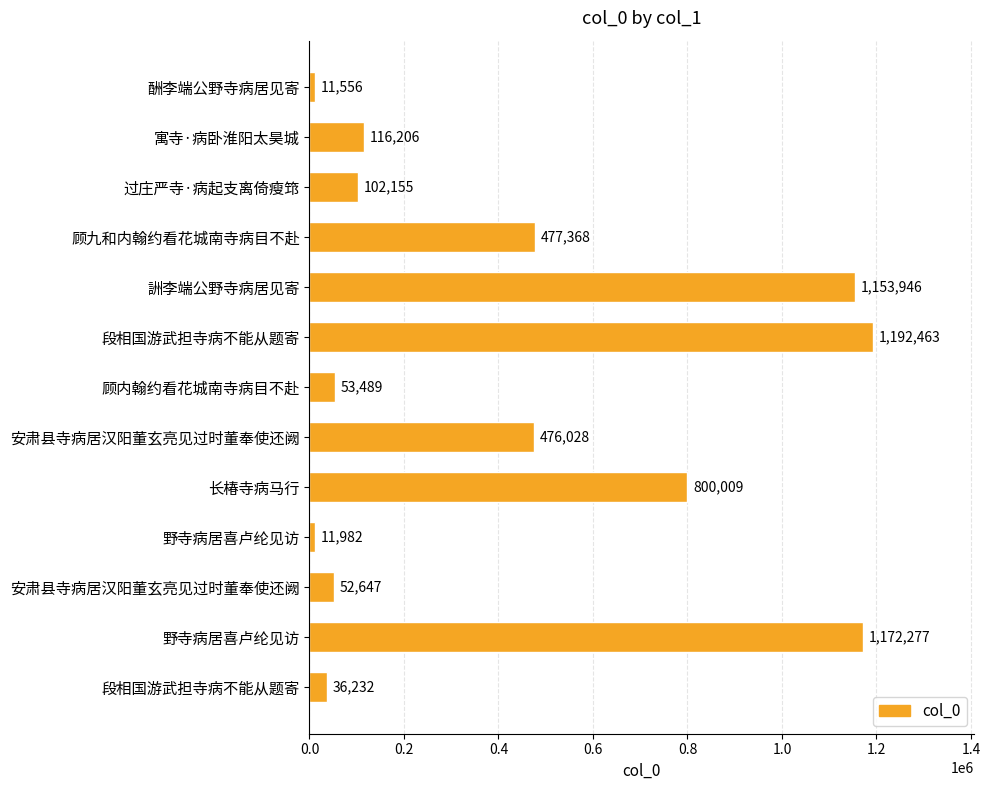

How many data points are less than 116206?

6